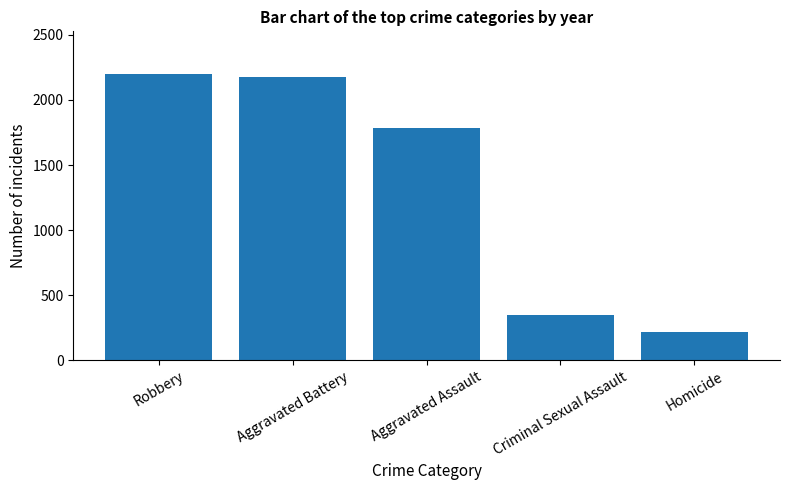

How many data points are less than 1784?

2